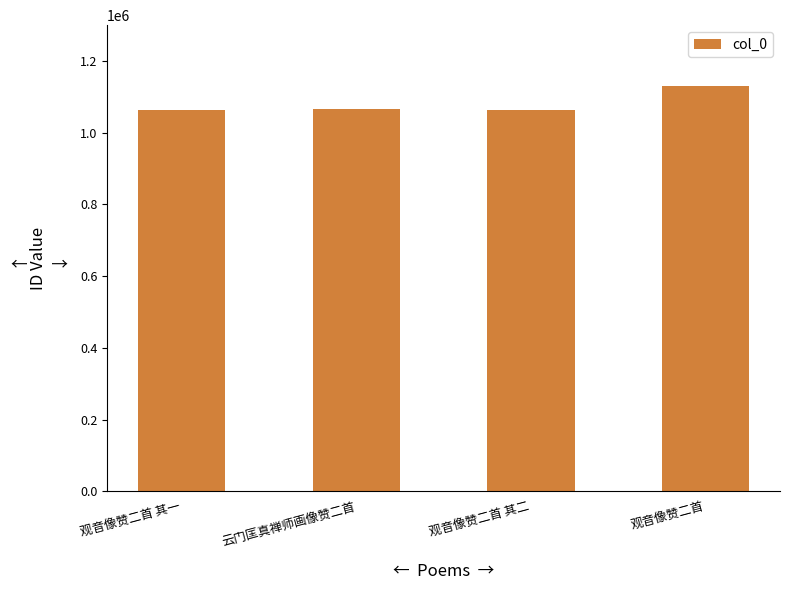

What is the maximum value shown in the chart?

1129904